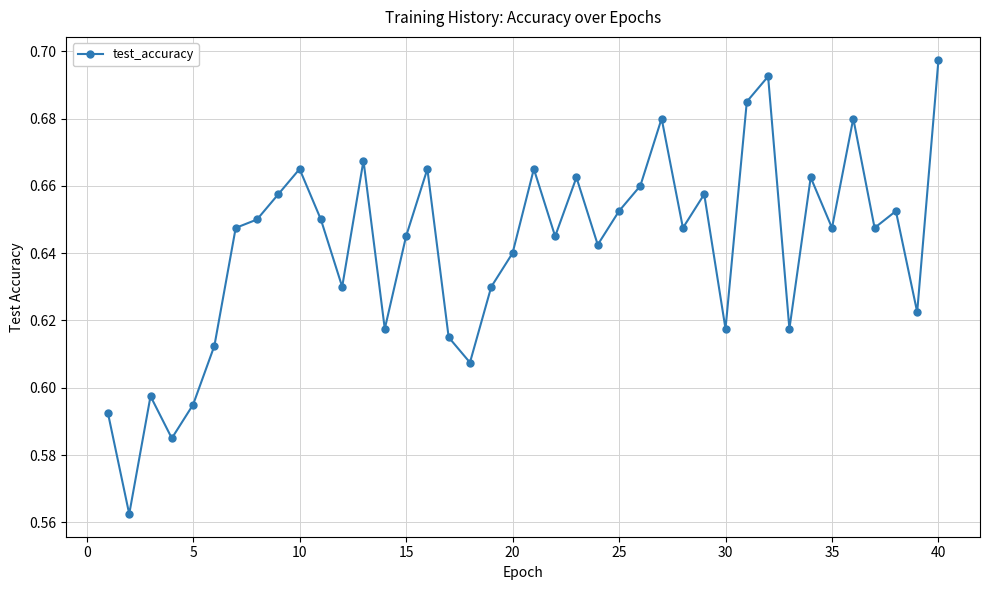

Does the chart display data point markers on the line(s)?

Yes